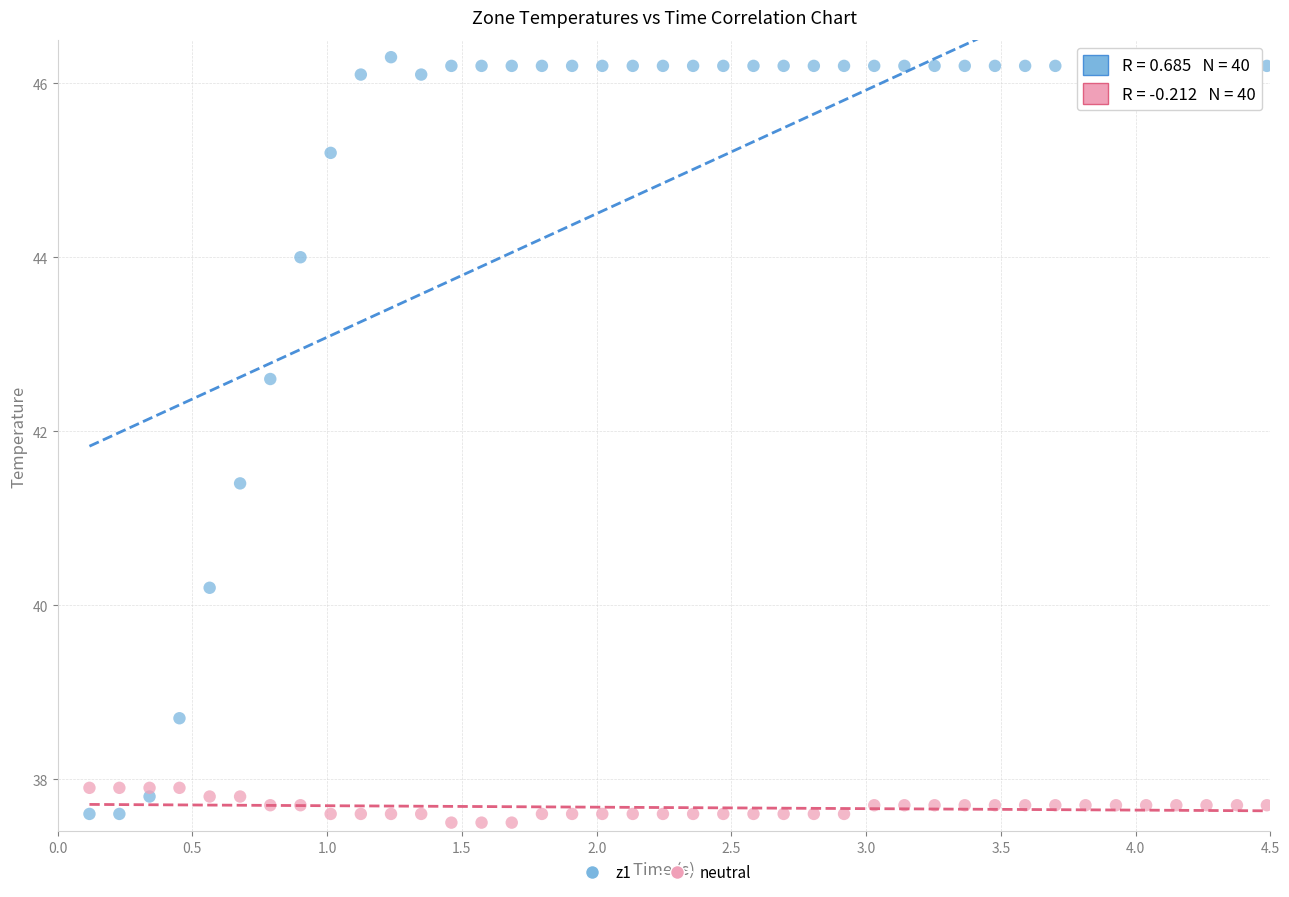

Which series reaches the maximum Y coordinate?

z1